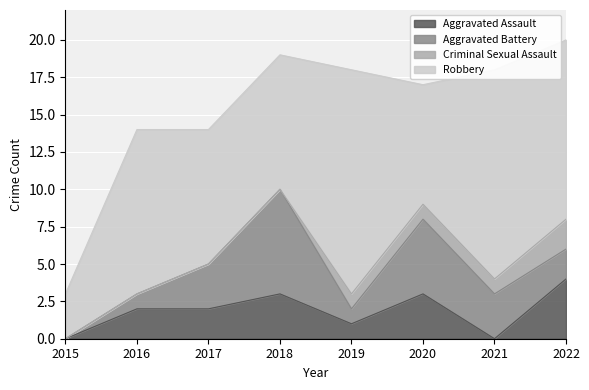

Which has a higher value, 2019 or 2020?

2020